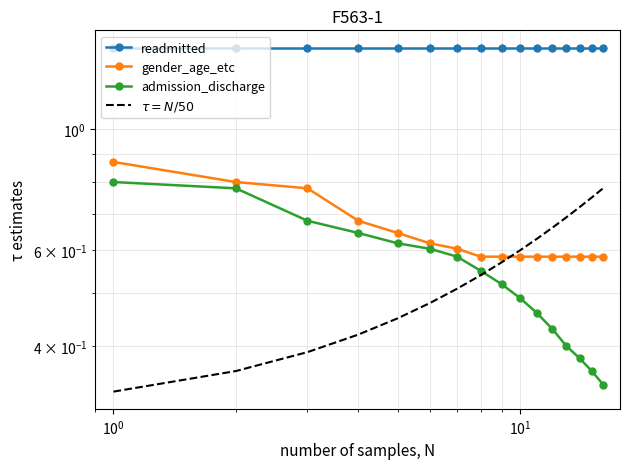

True or false: gender_age_etc has more than 0 interior local peaks.

False